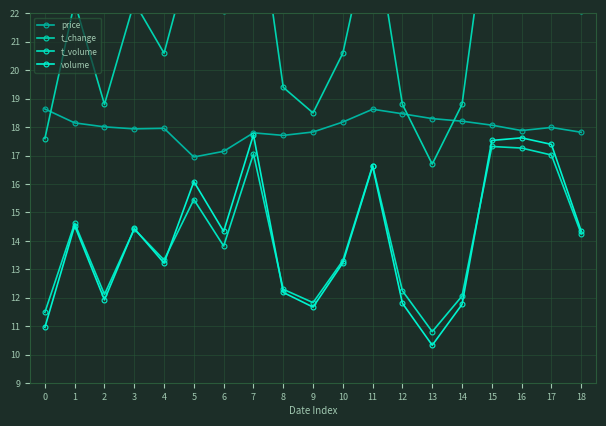

Is the value of t_change at 14 greater than the value of t_volume at 17?

Yes